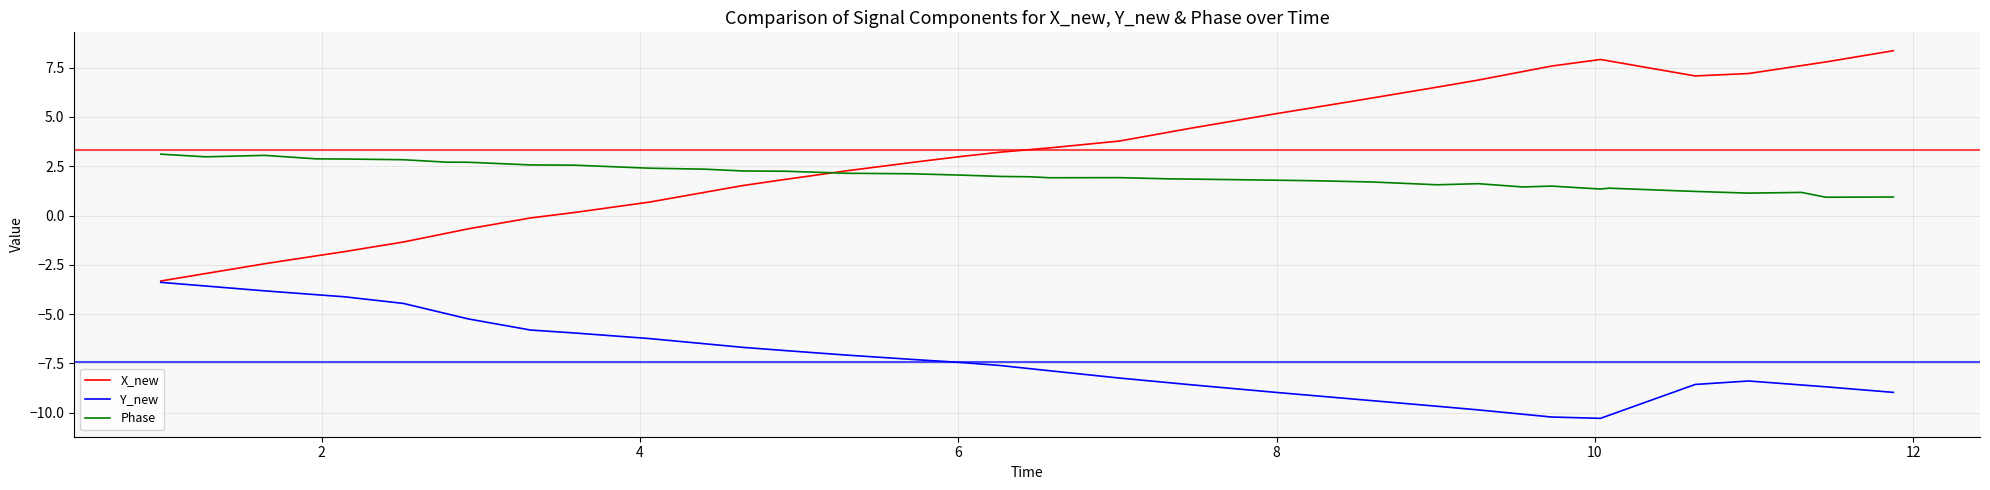

True or false: Y_new and Phase intersect in this chart.

False